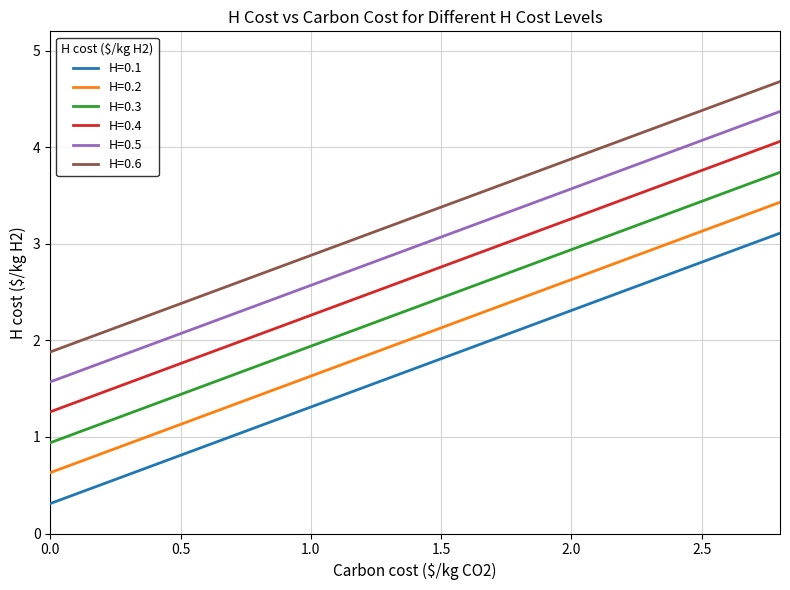

List the series in order of their overall mean, highest first.

H=0.6, H=0.5, H=0.4, H=0.3, H=0.2, H=0.1